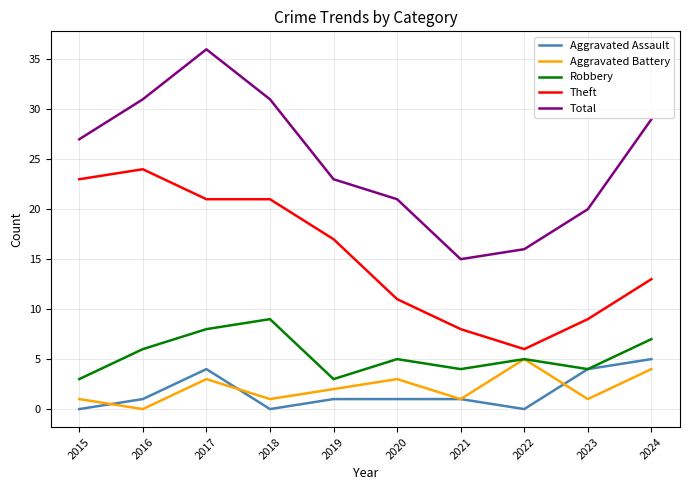

Is it true that Theft equals 12 at 2021?

False